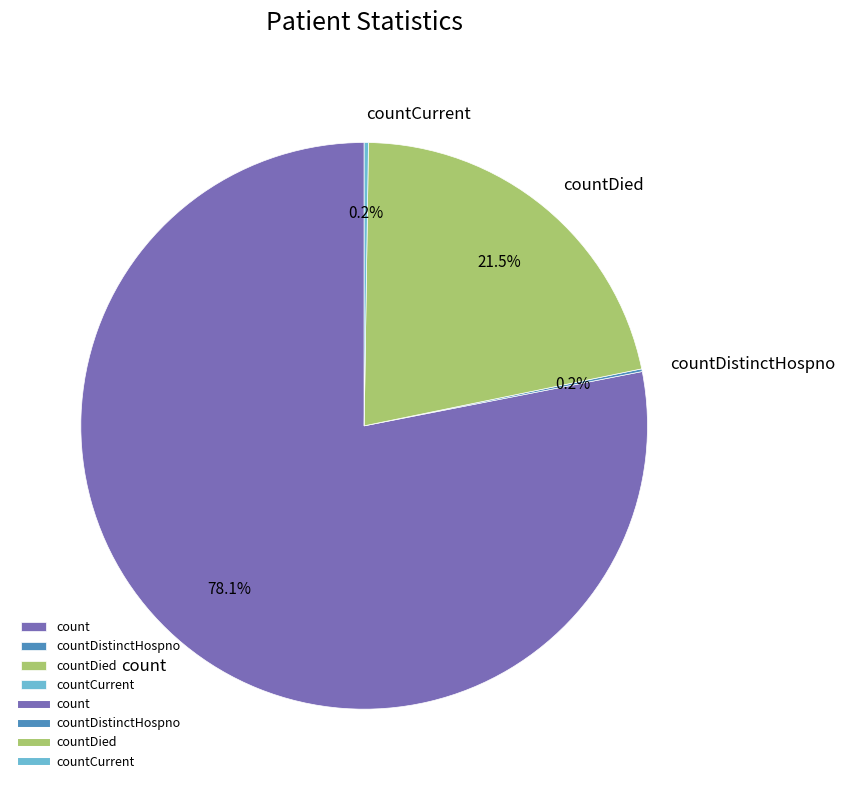

Which category has the biggest portion of the pie?

count